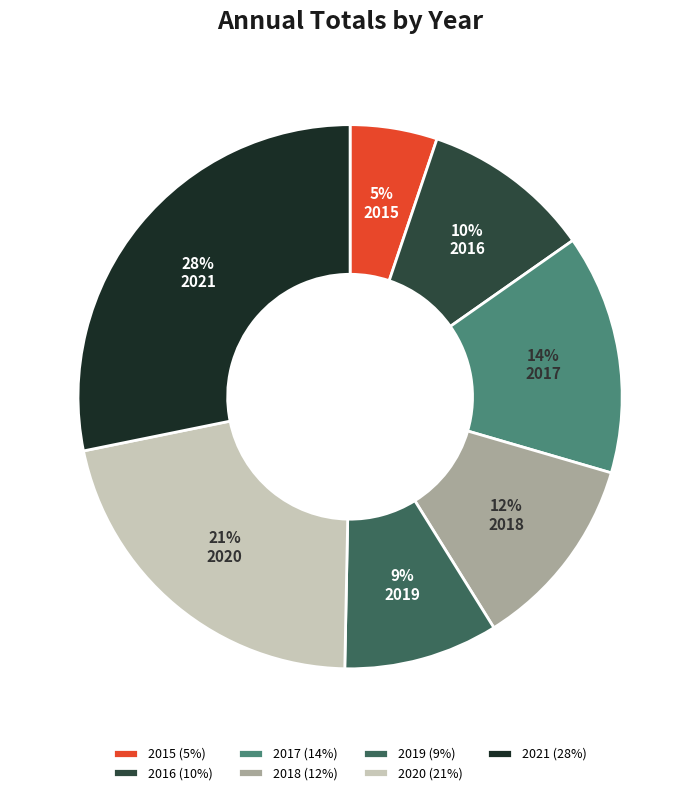

Is it true that 2020 is 7% of the pie?

False